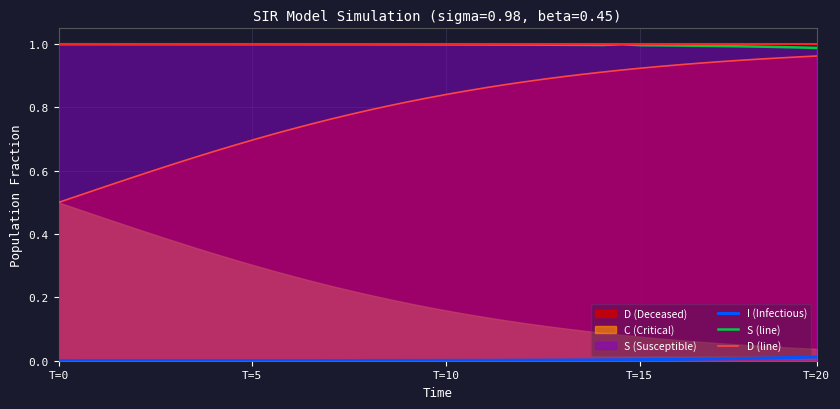

True or false: S (line) and I (Infectious) intersect in this chart.

False